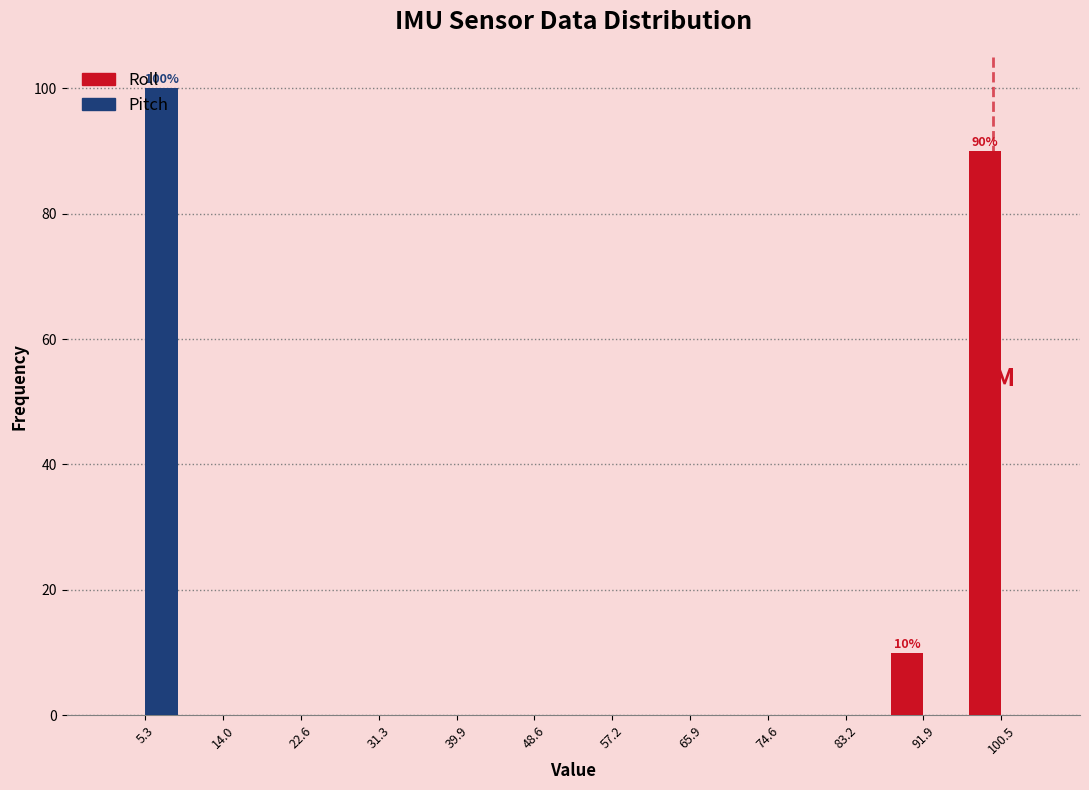

In the Roll series, which range on the x-axis has the tallest bar?

96 to 105